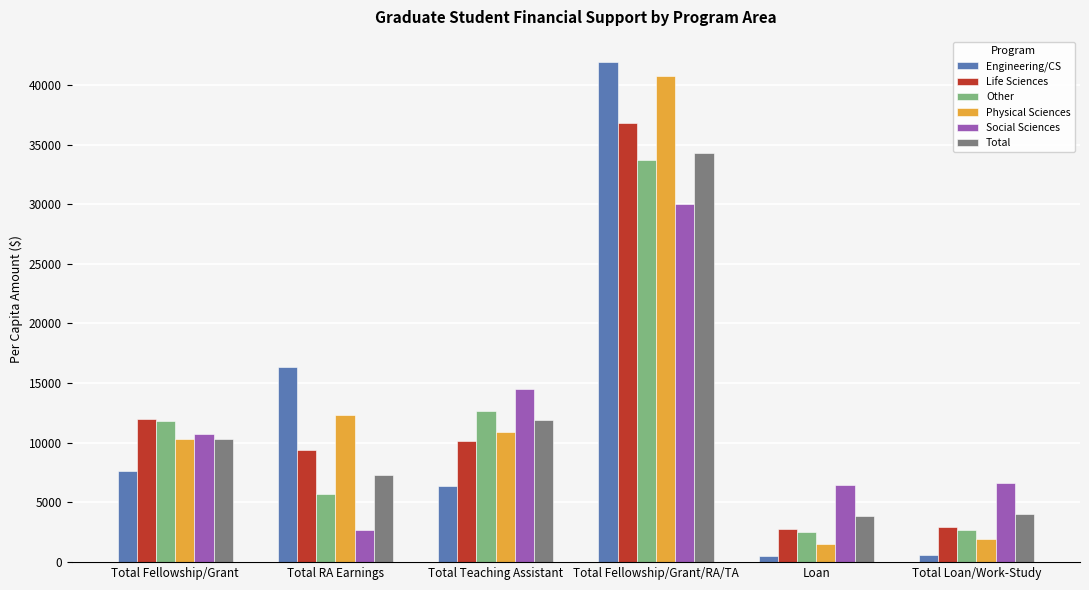

Which series has the widest spread of values?

Engineering/CS